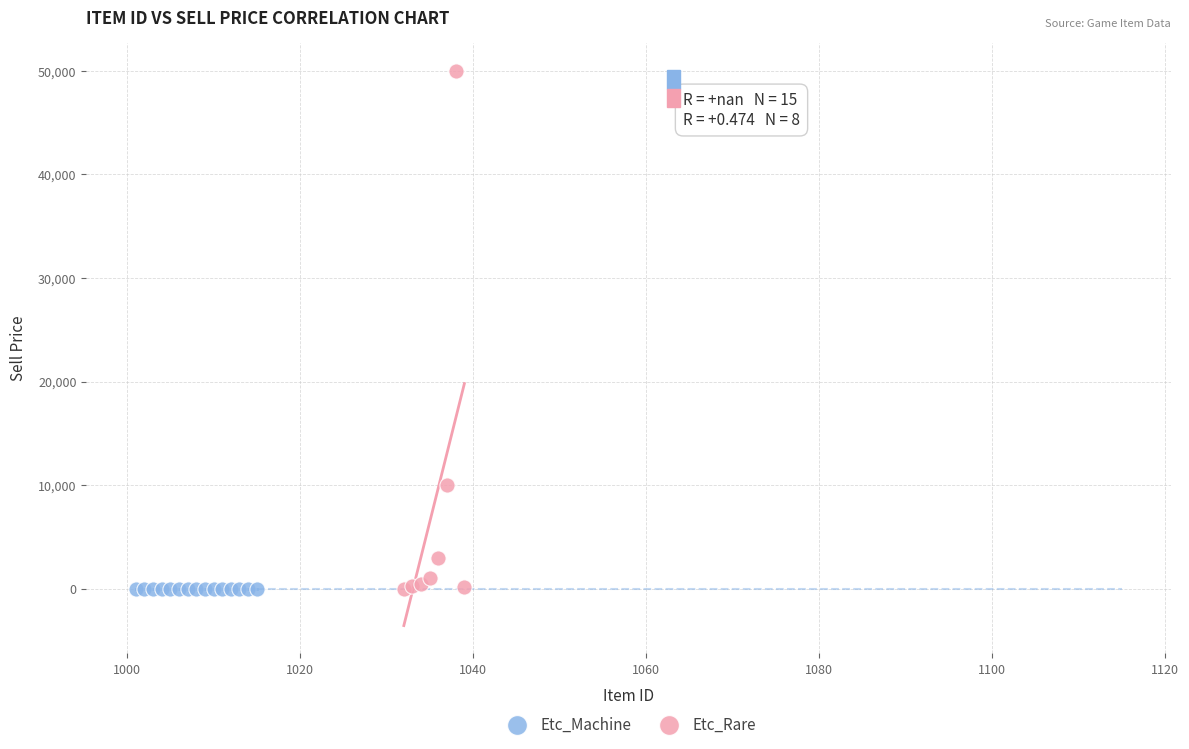

Which series contains the highest Y value?

Etc_Rare